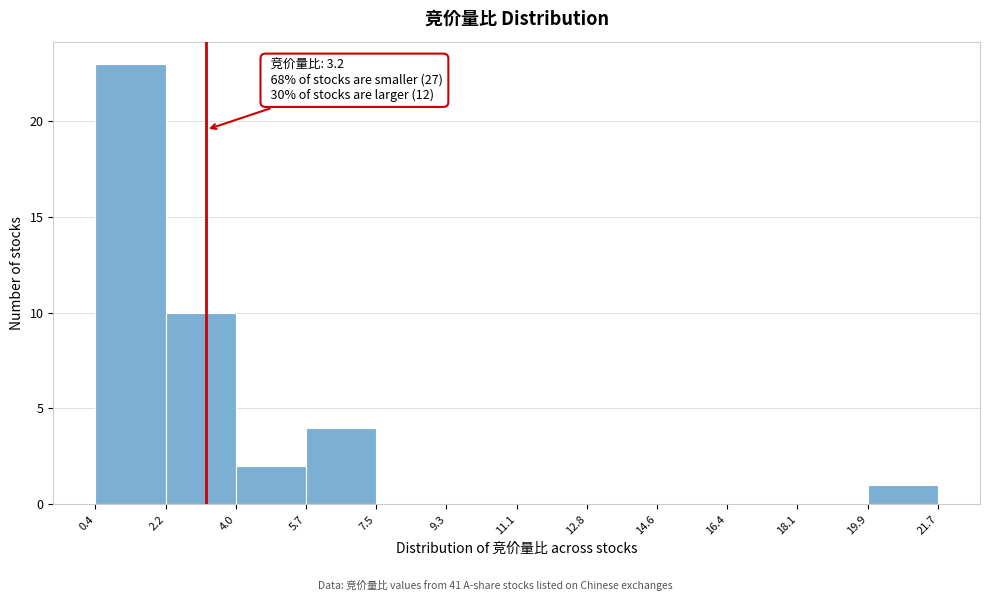

Over which range of the x-axis is the bar tallest?

0.4 to 2.2